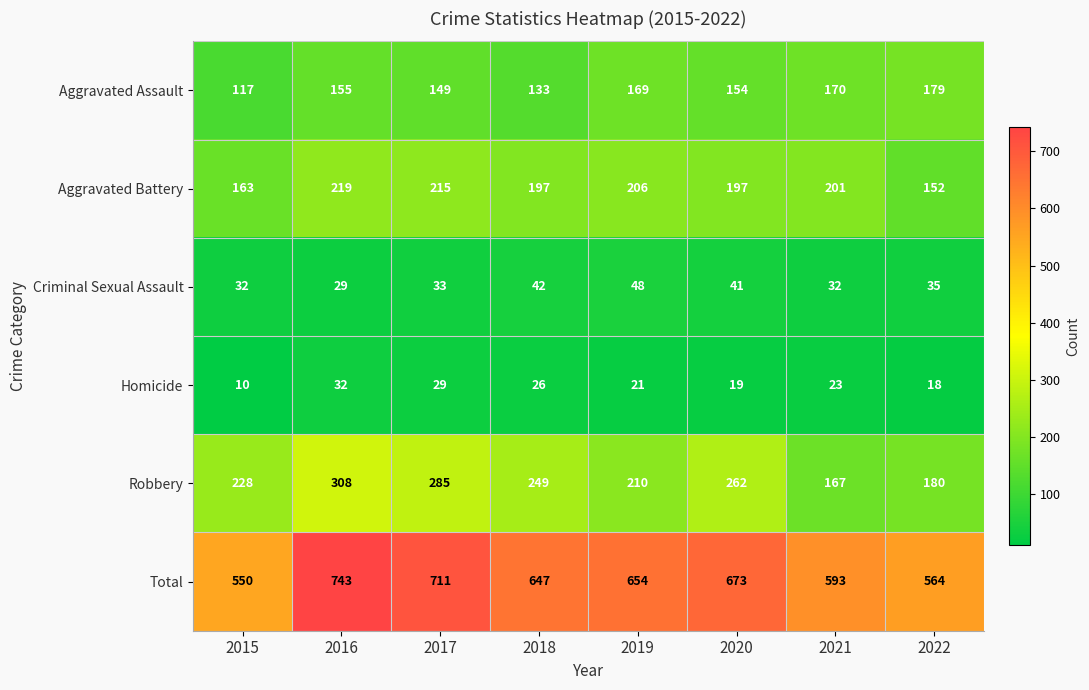

What is the difference between the maximum and minimum values in the Aggravated Battery series?

67